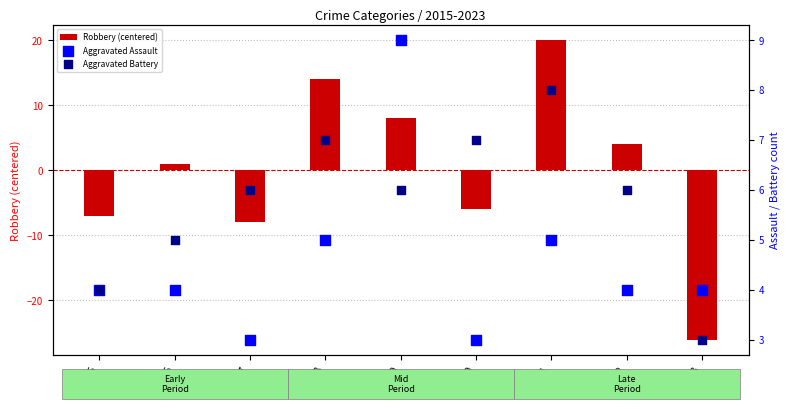

At how many categories does at least one series exceed 14?

1